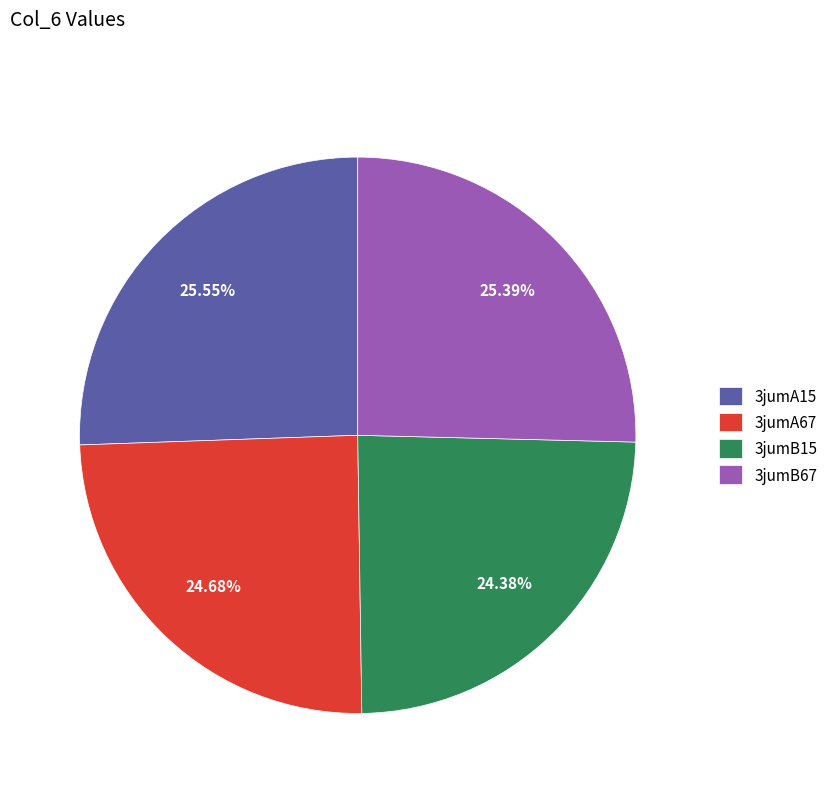

Approximately how many times larger is the value at 3jumB67 compared to 3jumA67?

1.0